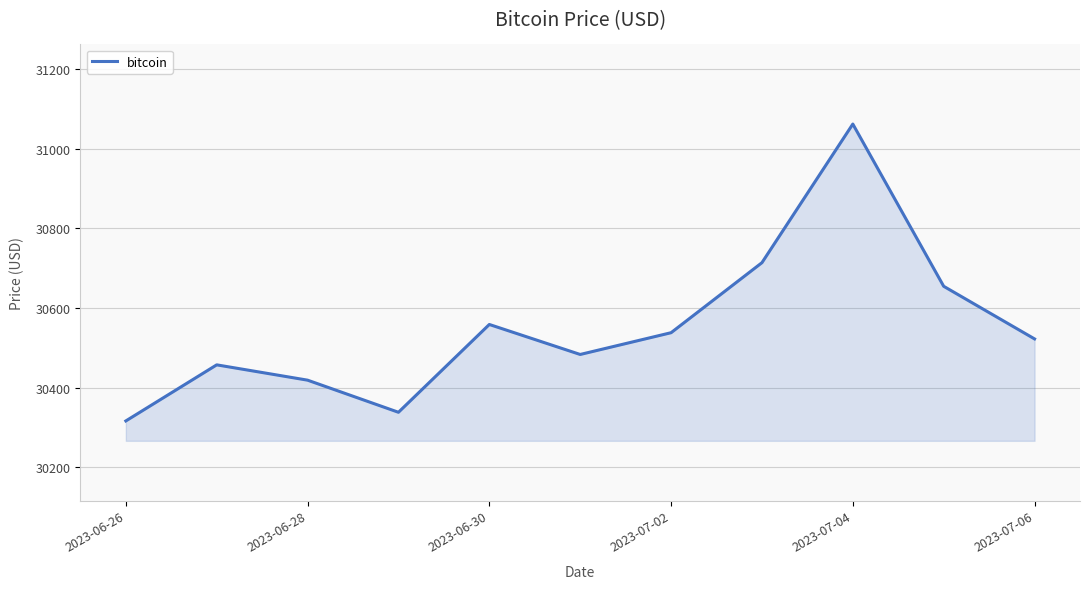

What is the difference between the maximum and minimum values?

745.9